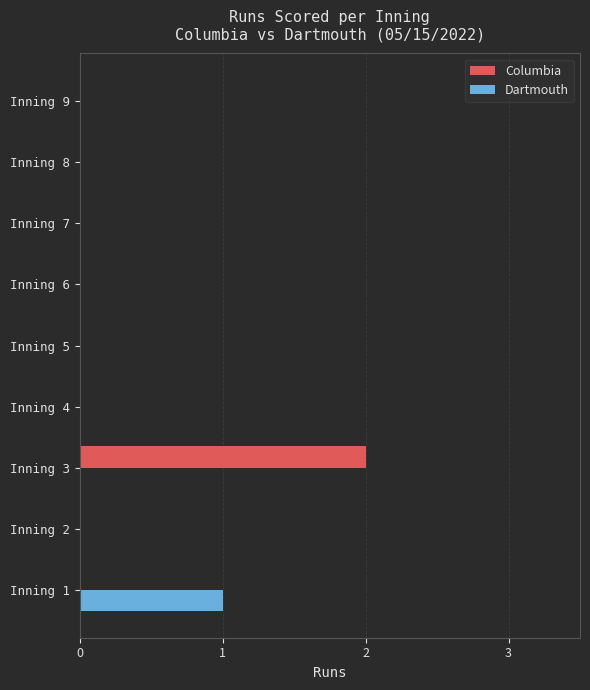

Between Inning 3 and Inning 8, which series saw the biggest shift?

Columbia